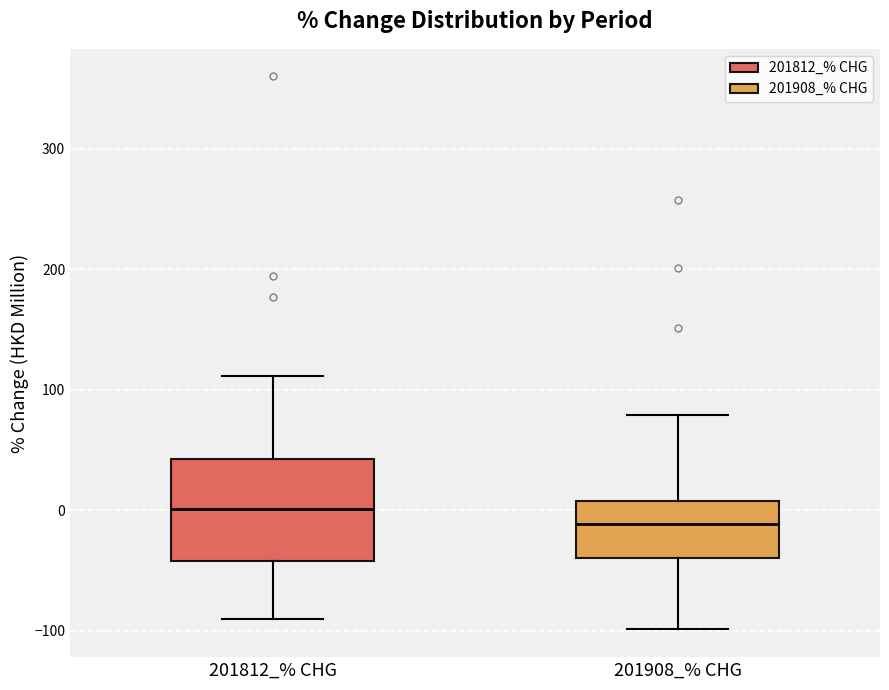

Where does the median line of the box for 201908_% CHG sit on the y-axis? The values are not printed on the chart, so give them approximately, as read against the axis.

-10